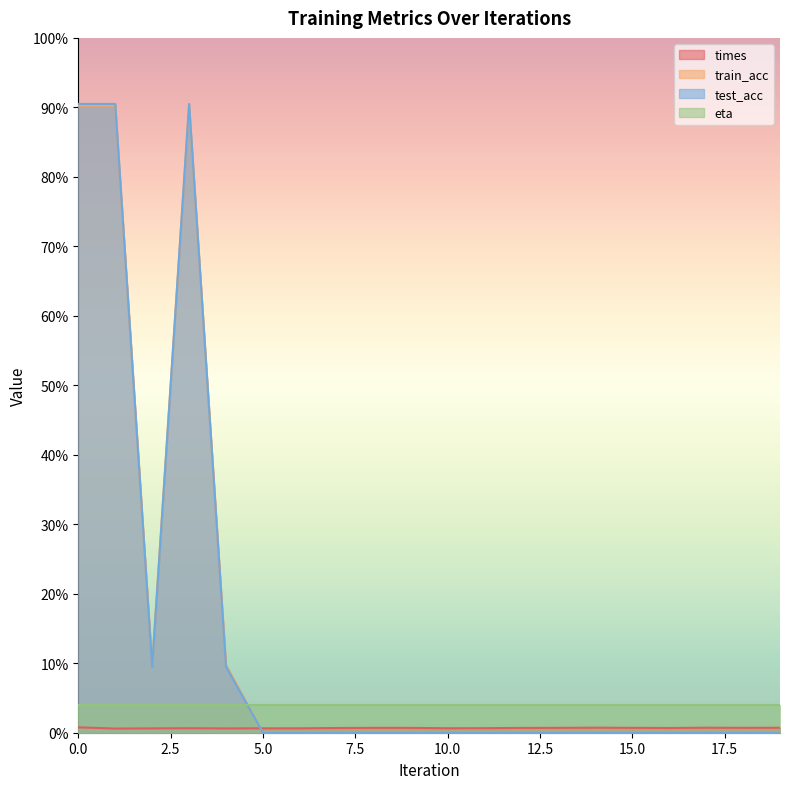

How many intersections are there between eta and train_acc?

1